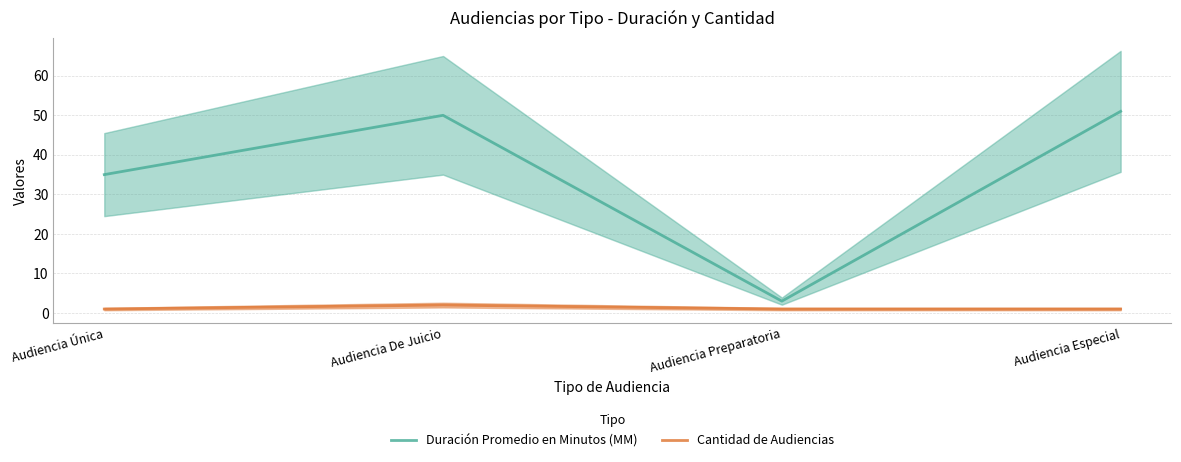

What is the value of the Cantidad de Audiencias point at the 1st from the left?

1